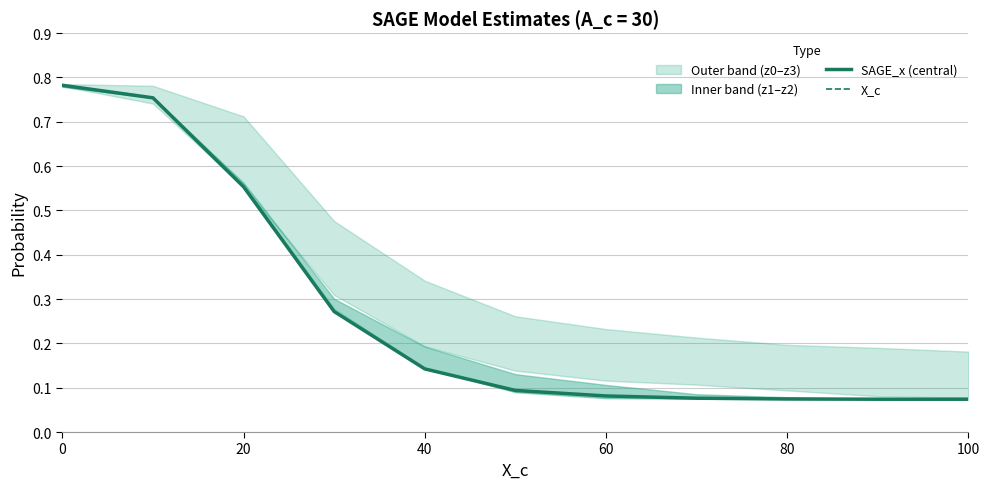

What is the value of the SAGE_x (central) point at the 1st from the left?

0.8